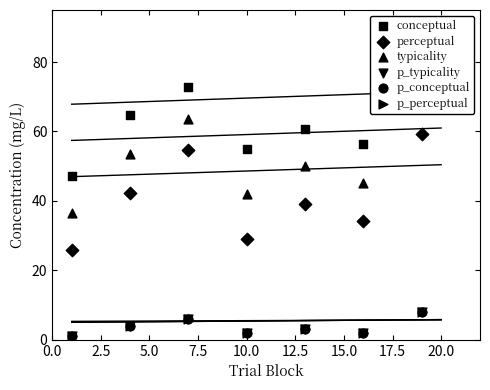

What is the total value across all series at 10.0?

132.1